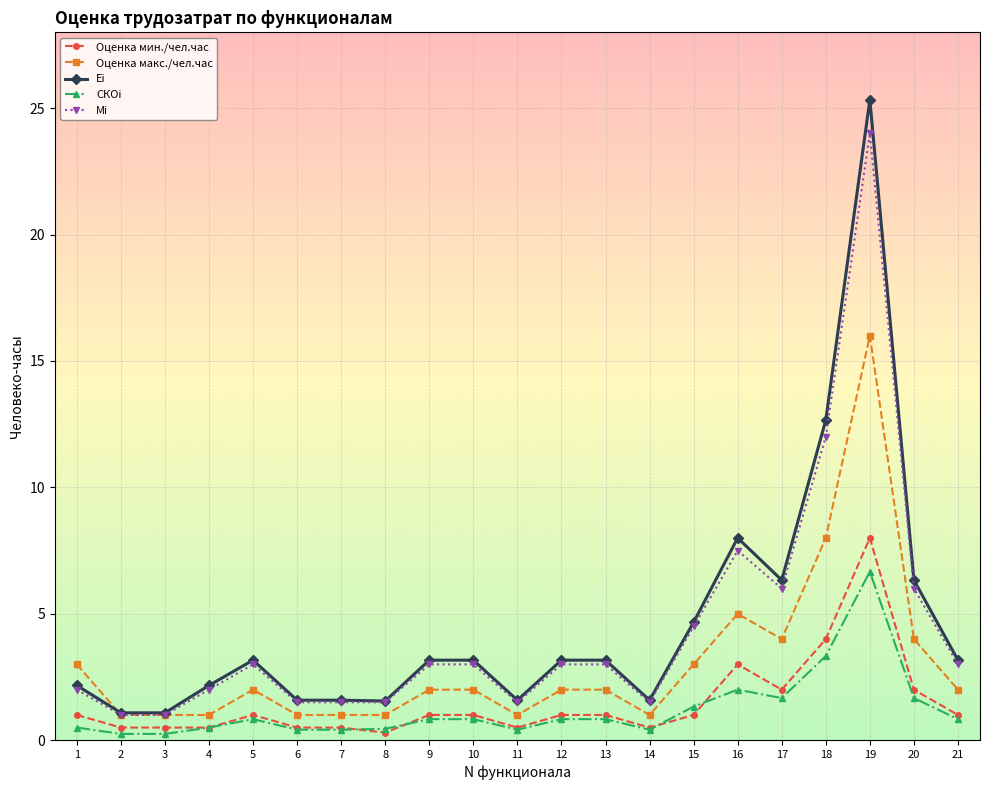

Rank the series by their maximum value, from highest to lowest.

Ei, Mi, Оценка макс./чел.час, Оценка мин./чел.час, СКОi